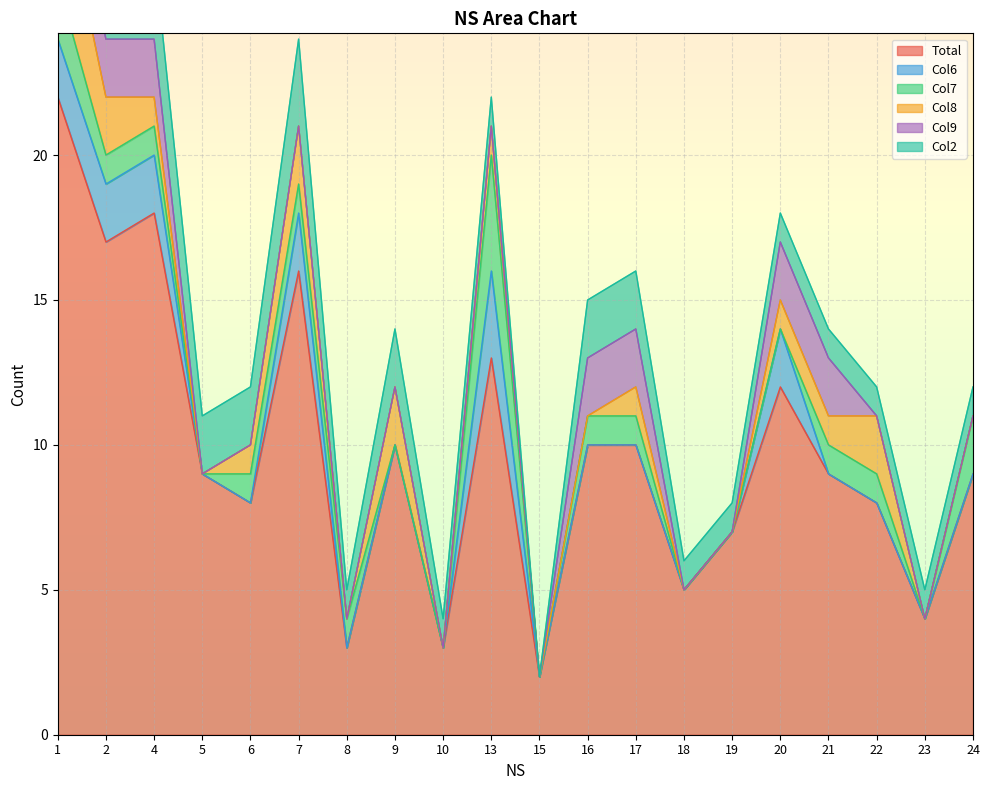

Which label corresponds to the smallest value in the chart?

5